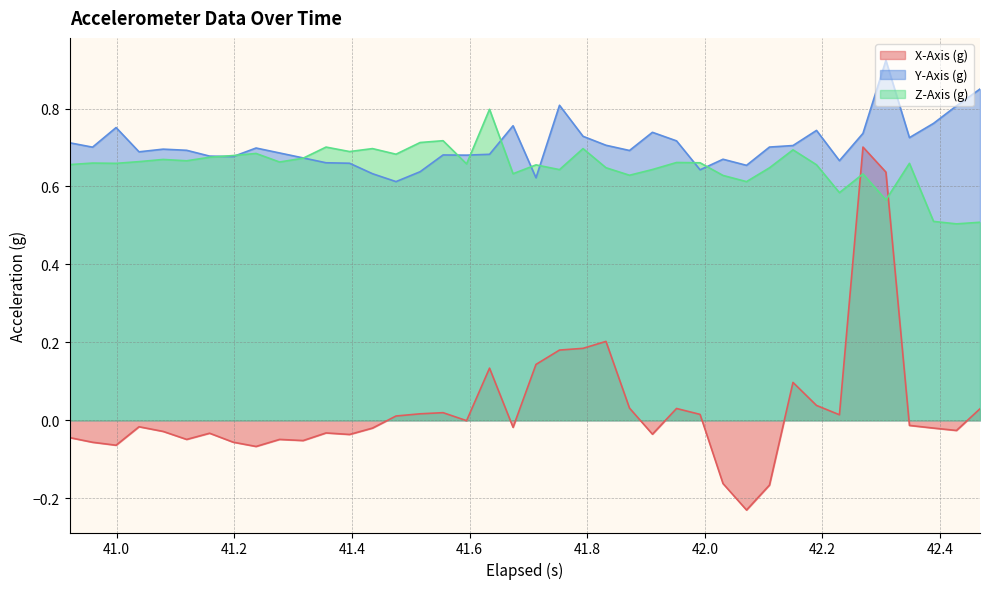

How many intersections are there between X-Axis (g) and Z-Axis (g)?

2